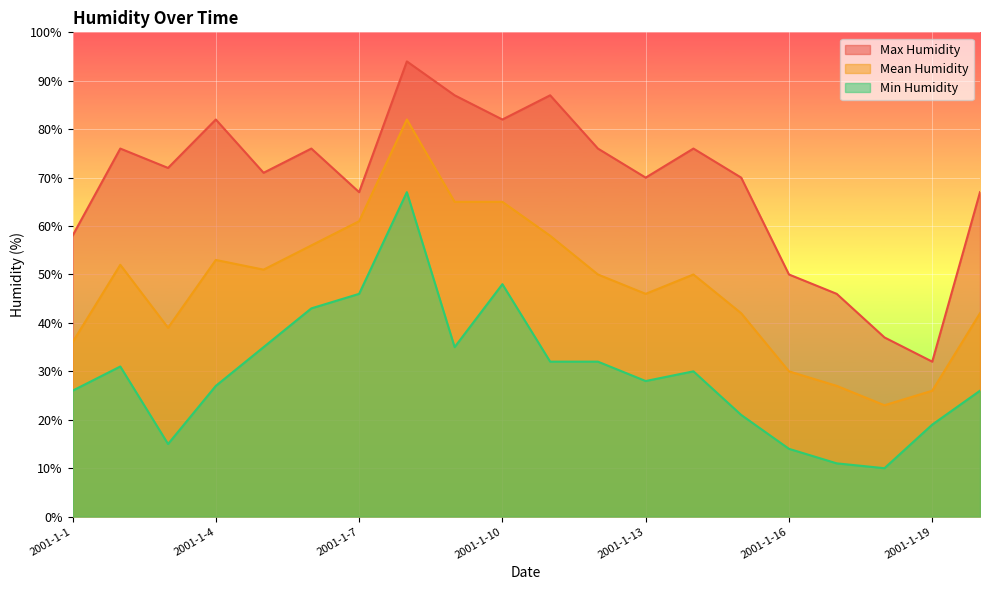

Is the value of Min Humidity at 2001-1-5 greater than the value of Max Humidity at 2001-1-20?

No